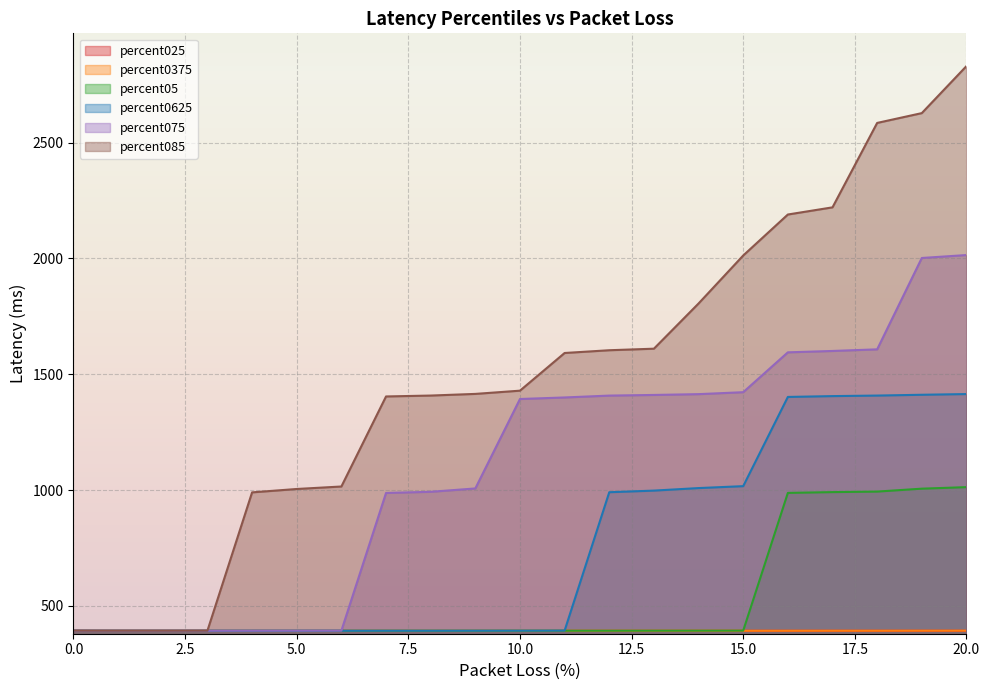

Which series has the largest total across all categories?

percent085